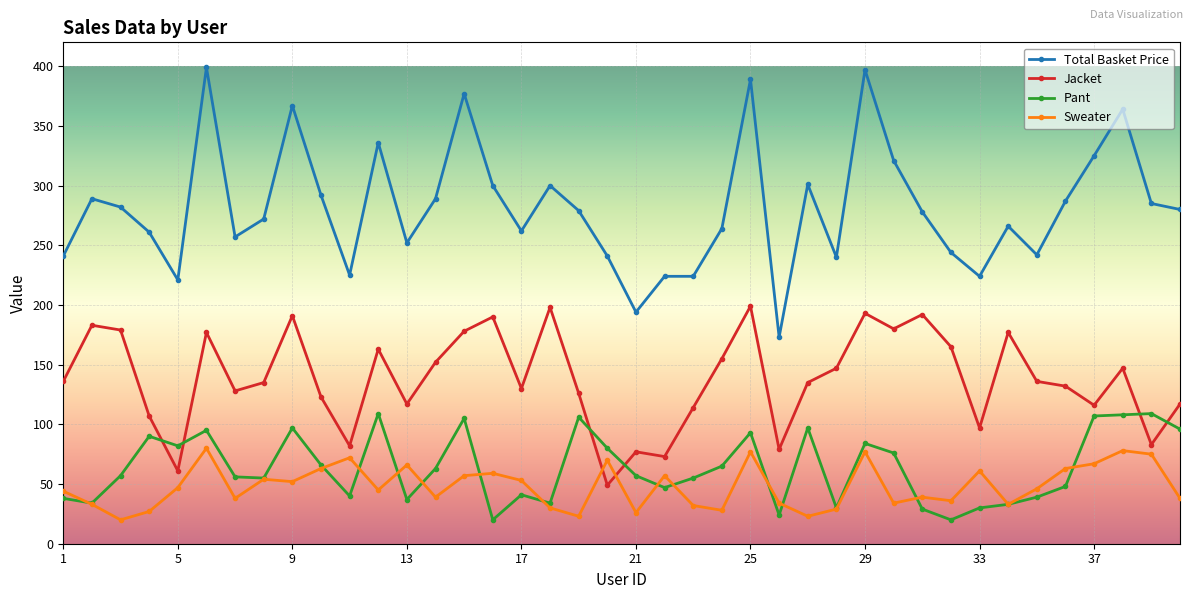

What is the difference between the maximum and minimum values in the Jacket series?

150